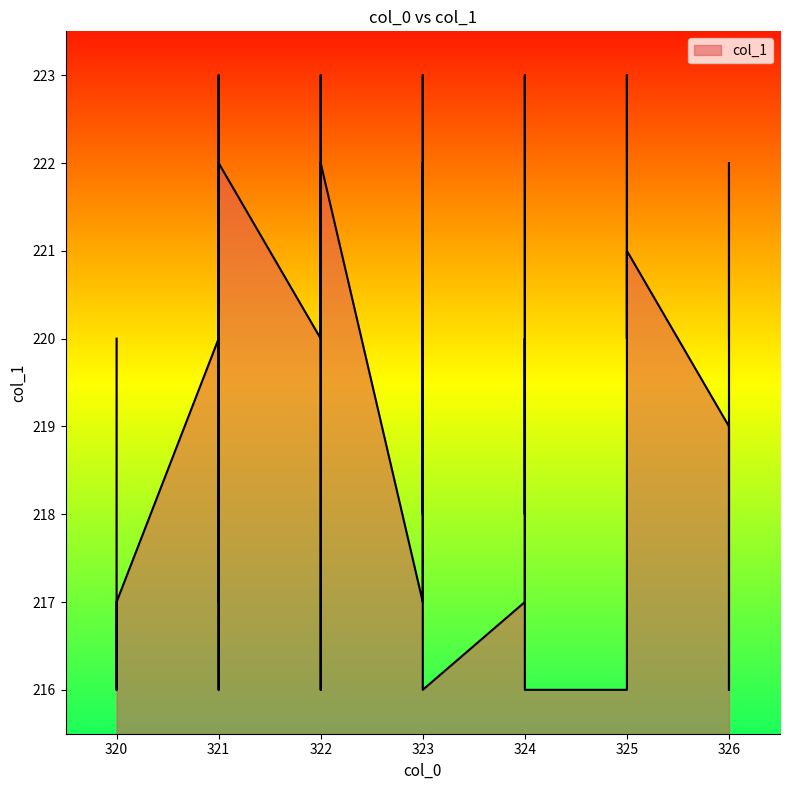

What is the maximum value shown in the chart?

223